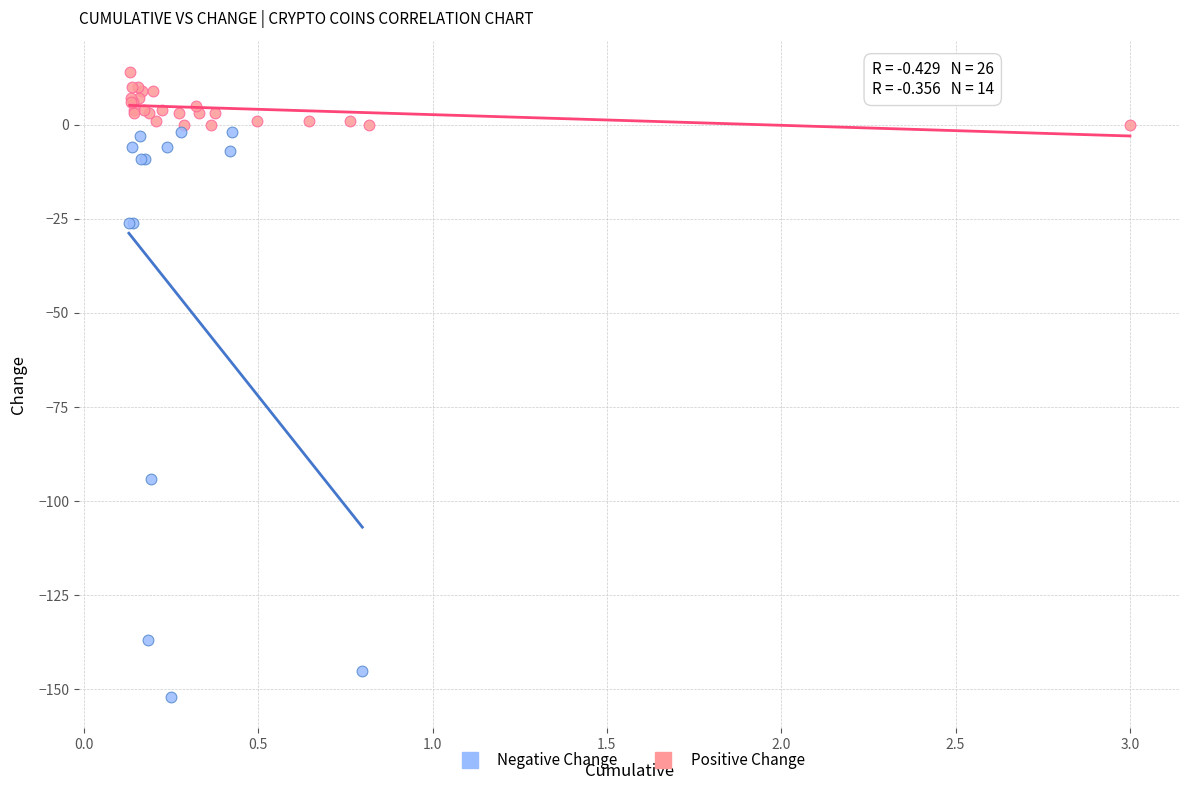

Which series has the widest spread of Y values?

Negative Change